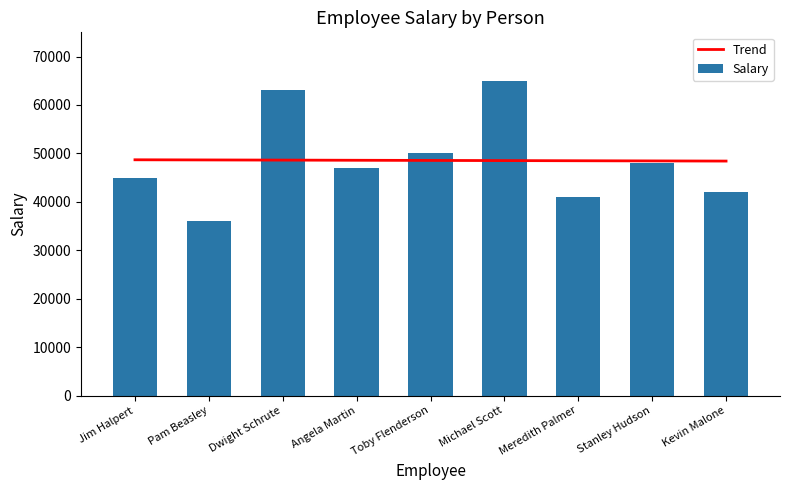

Which has a higher value, Kevin Malone or Angela Martin?

Angela Martin